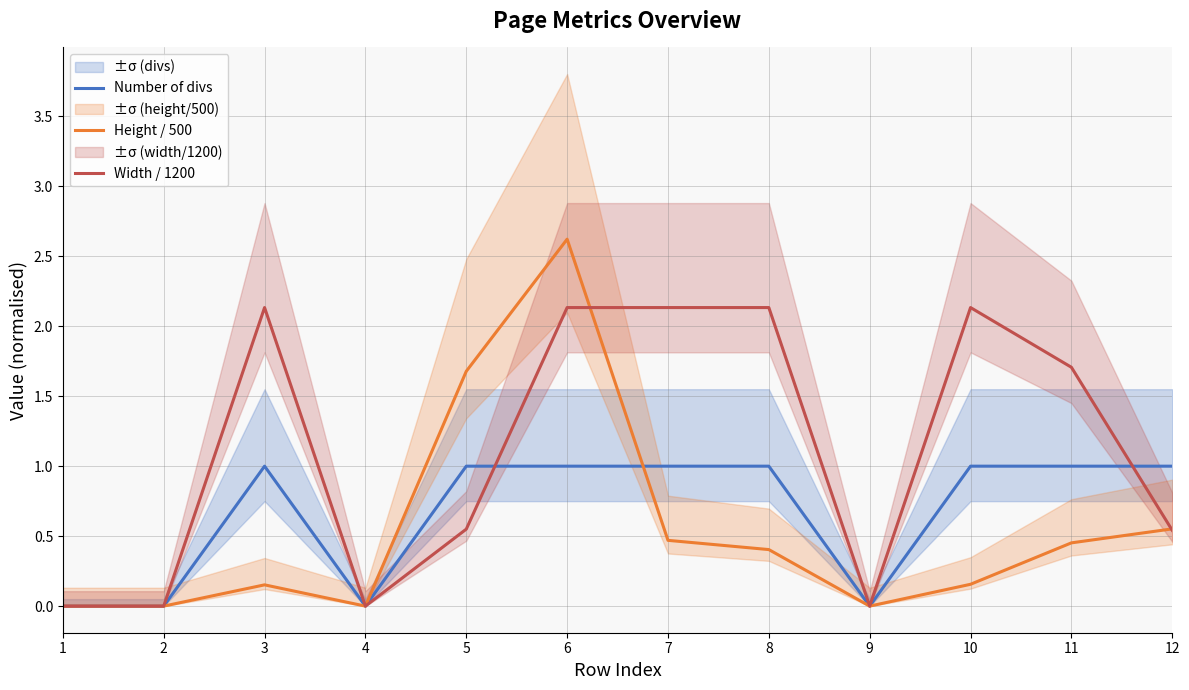

Which series has the largest range (max minus min)?

Height / 500